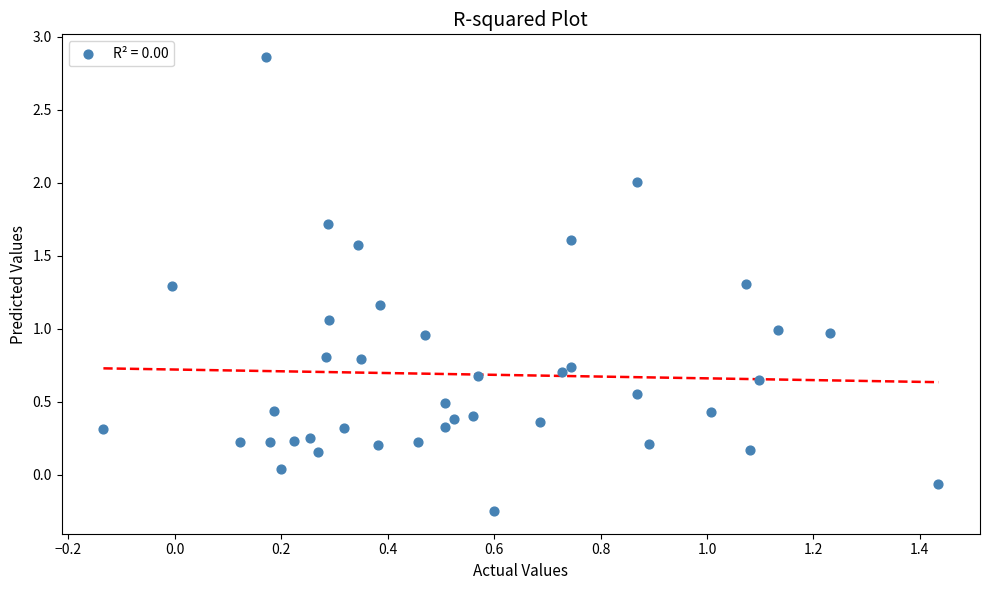

What is the range of Y values (max minus min)?

3.1